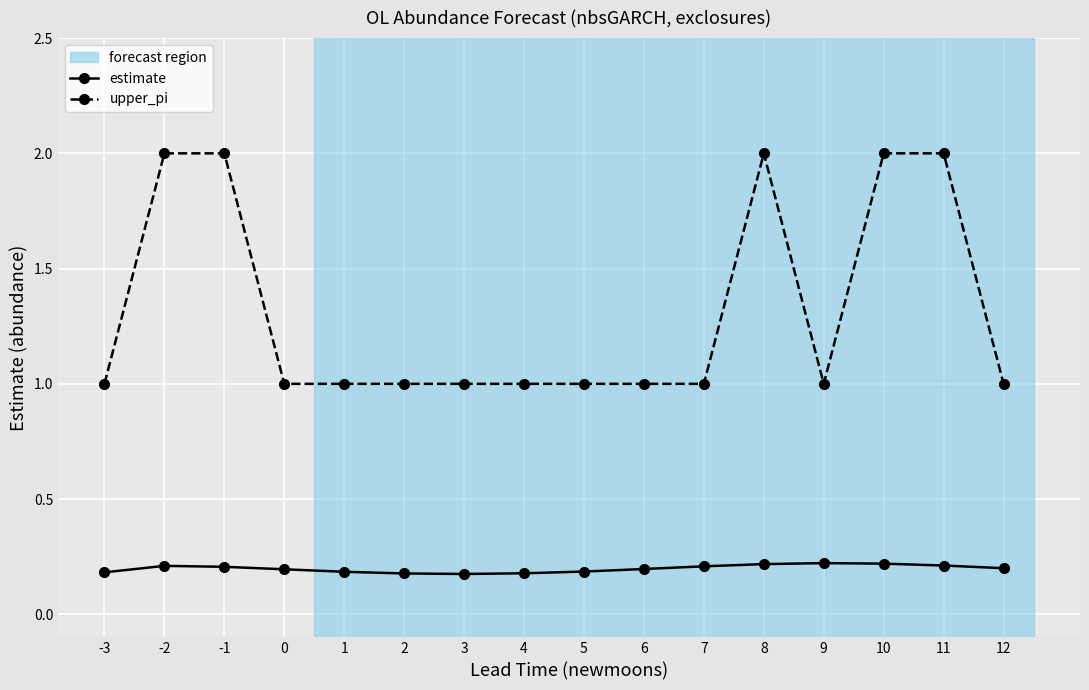

What is the maximum value shown in the chart?

2.0